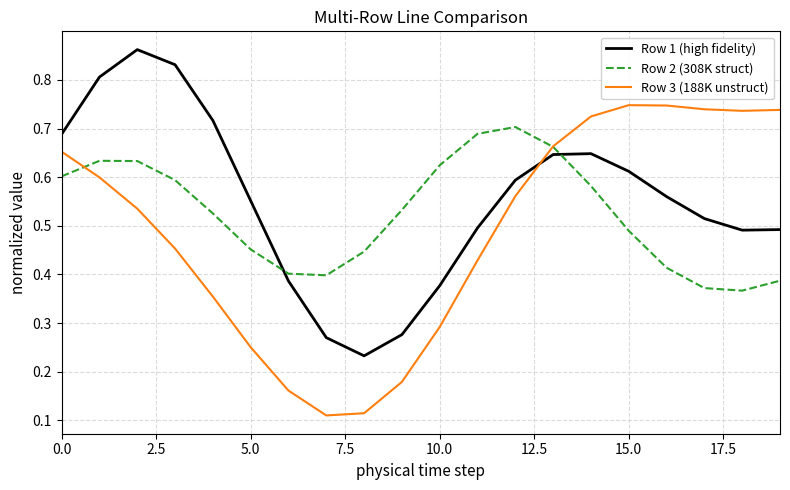

Rank the series by their maximum value, from highest to lowest.

Row 1 (high fidelity), Row 3 (188K unstruct), Row 2 (308K struct)